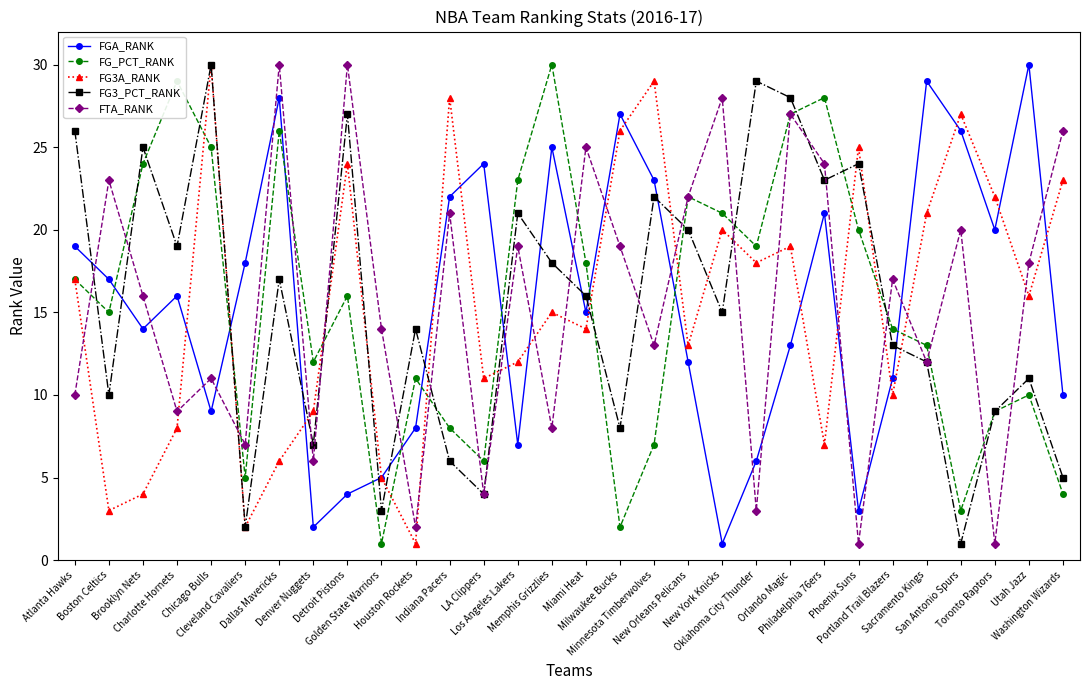

True or false: FTA_RANK and FGA_RANK intersect in this chart.

True